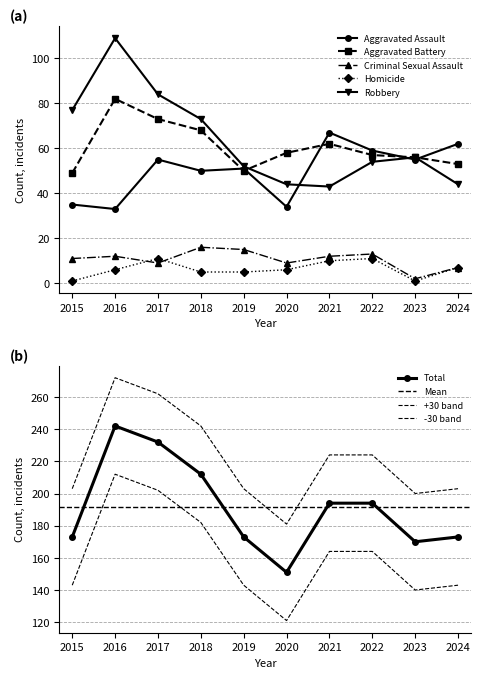

What is the minimum value for Criminal Sexual Assault?

2